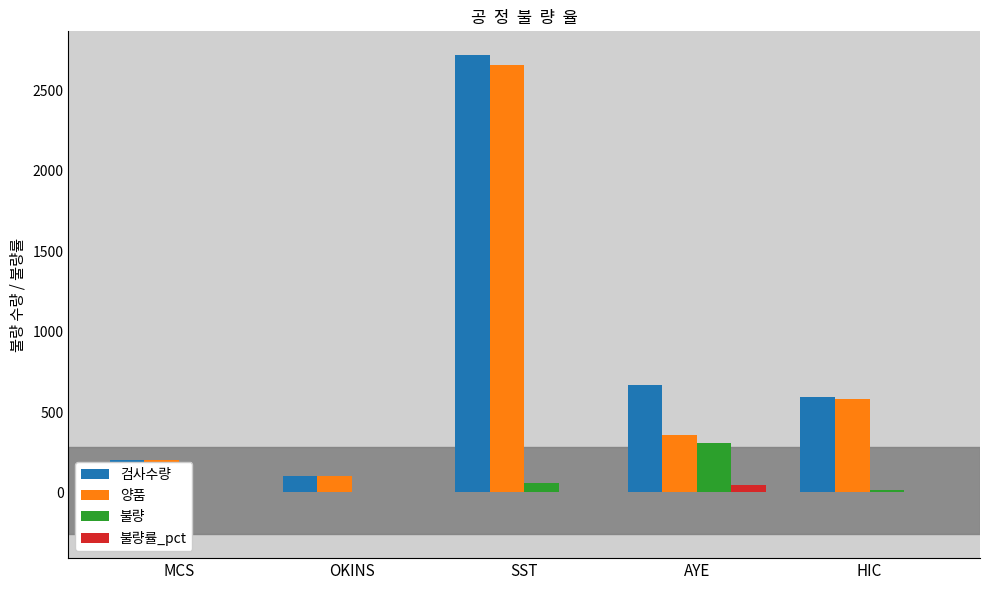

Between MCS and HIC, which series saw the biggest shift?

검사수량